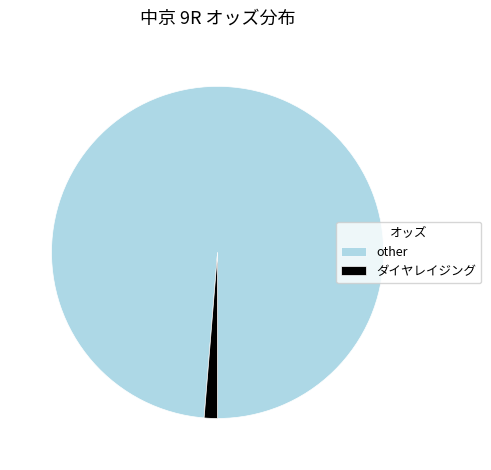

Is it true that ダイヤレイジング is 13% of the pie?

False